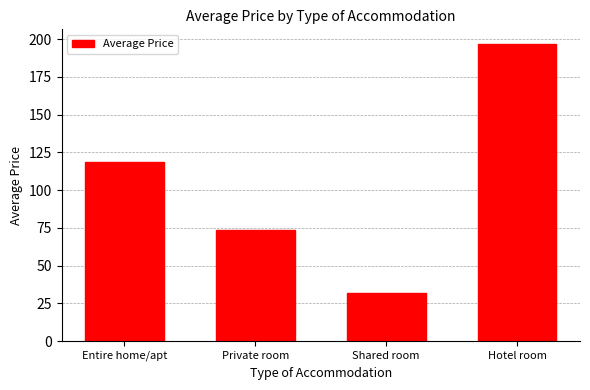

How many bars are there in total?

4